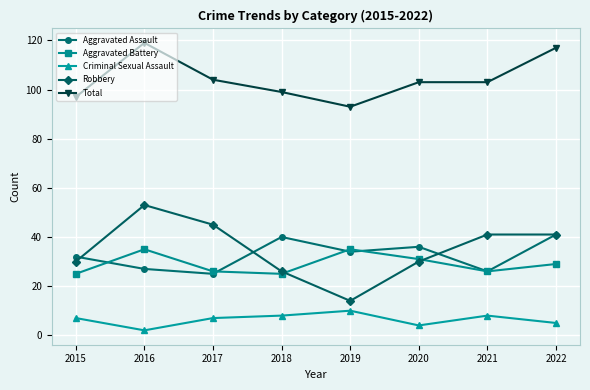

Where is the first local minimum for Robbery?

2019